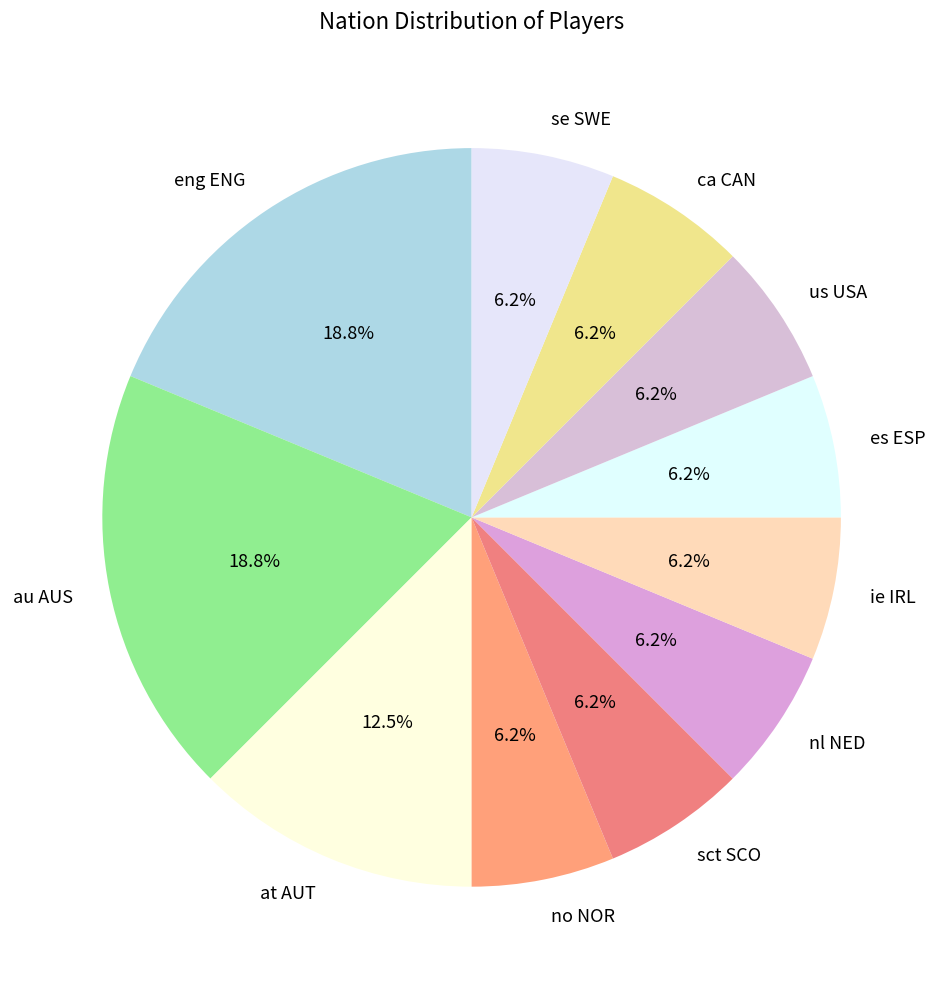

To the nearest percent, what is the average slice percentage?

9%